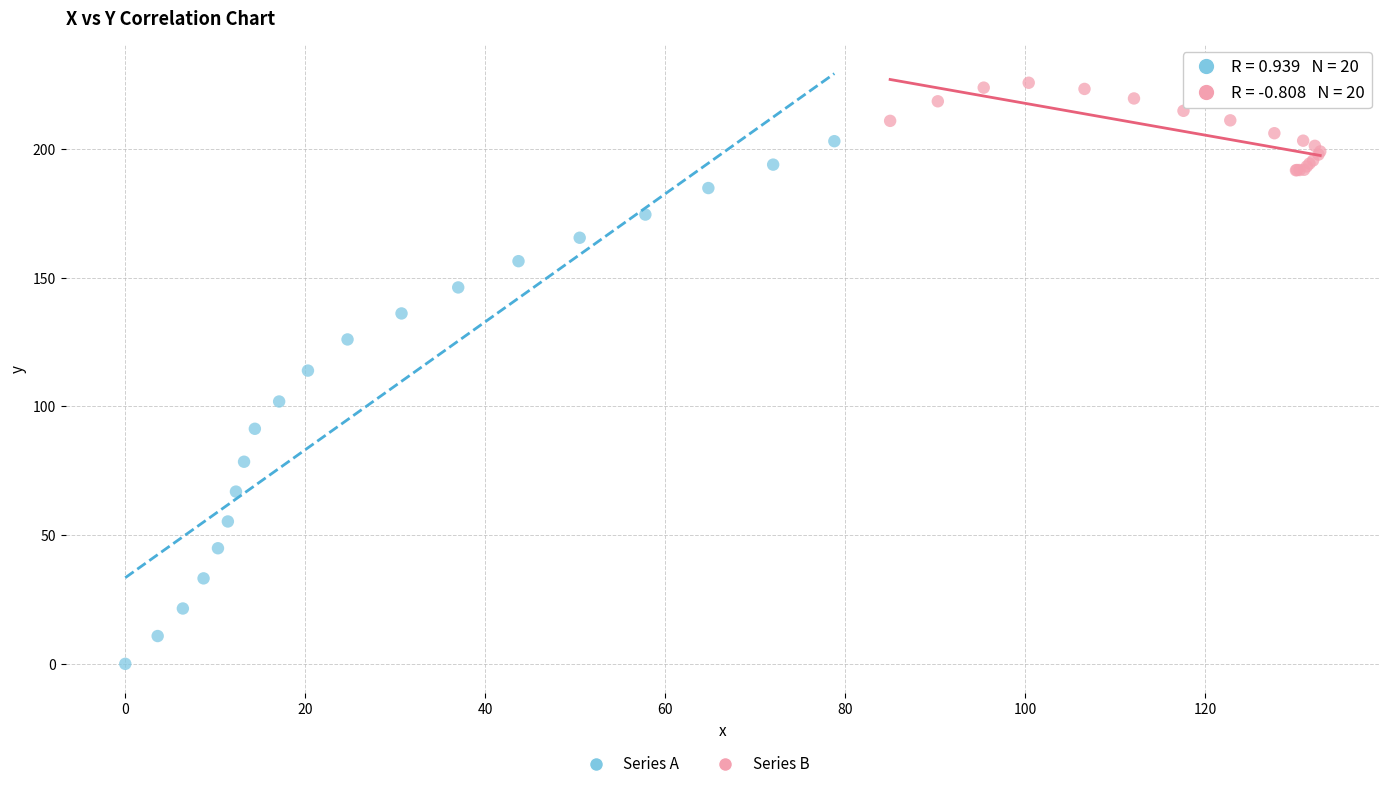

Which series contains the lowest Y value?

Series A